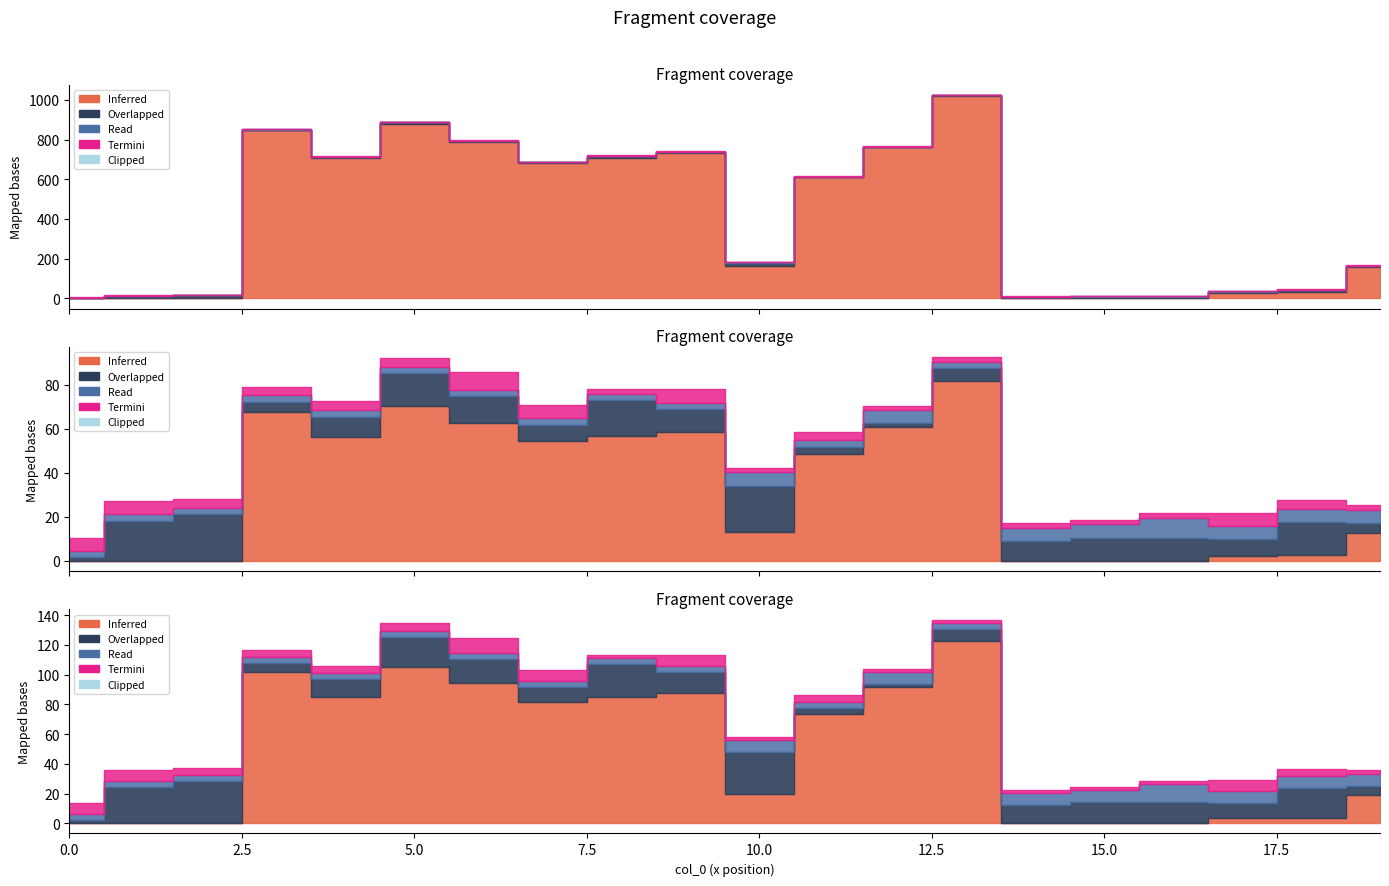

What value does the col_2 series have at 16?

3